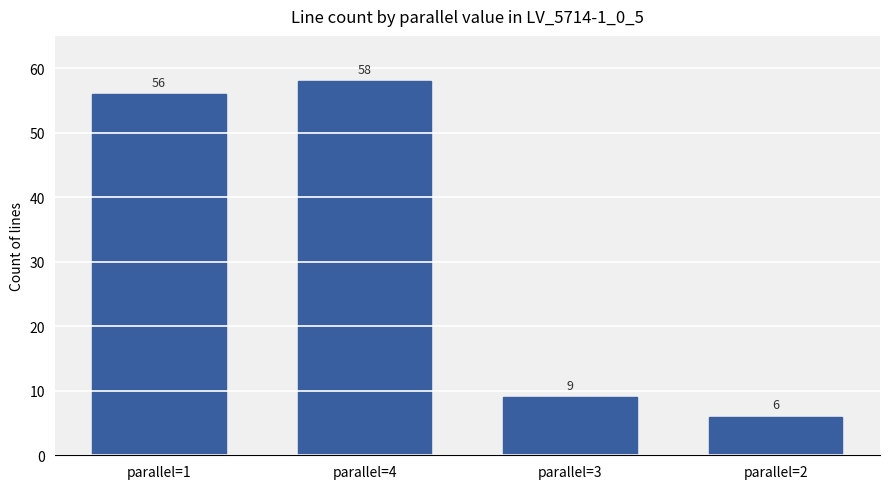

The value at parallel=4 is 101. True or false?

False